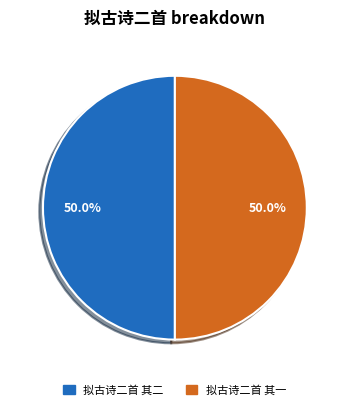

Count the number of slices in the pie.

2